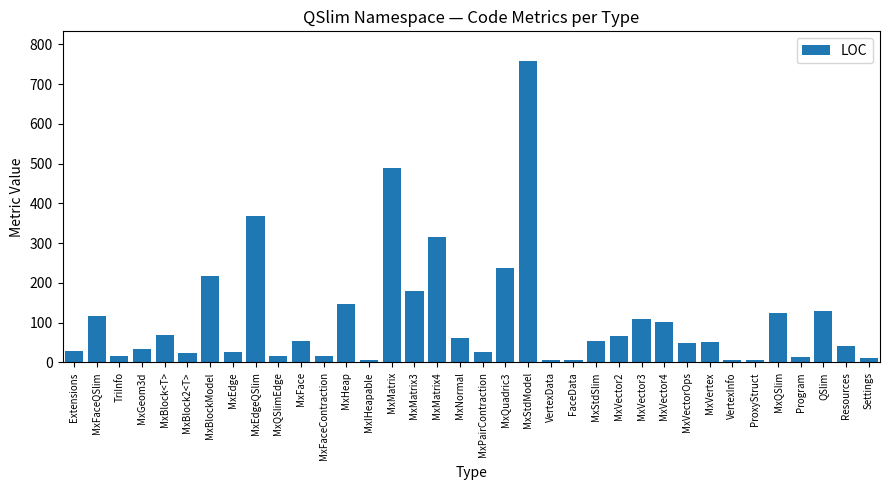

Where does the data first go above 53?

MxFaceQSlim